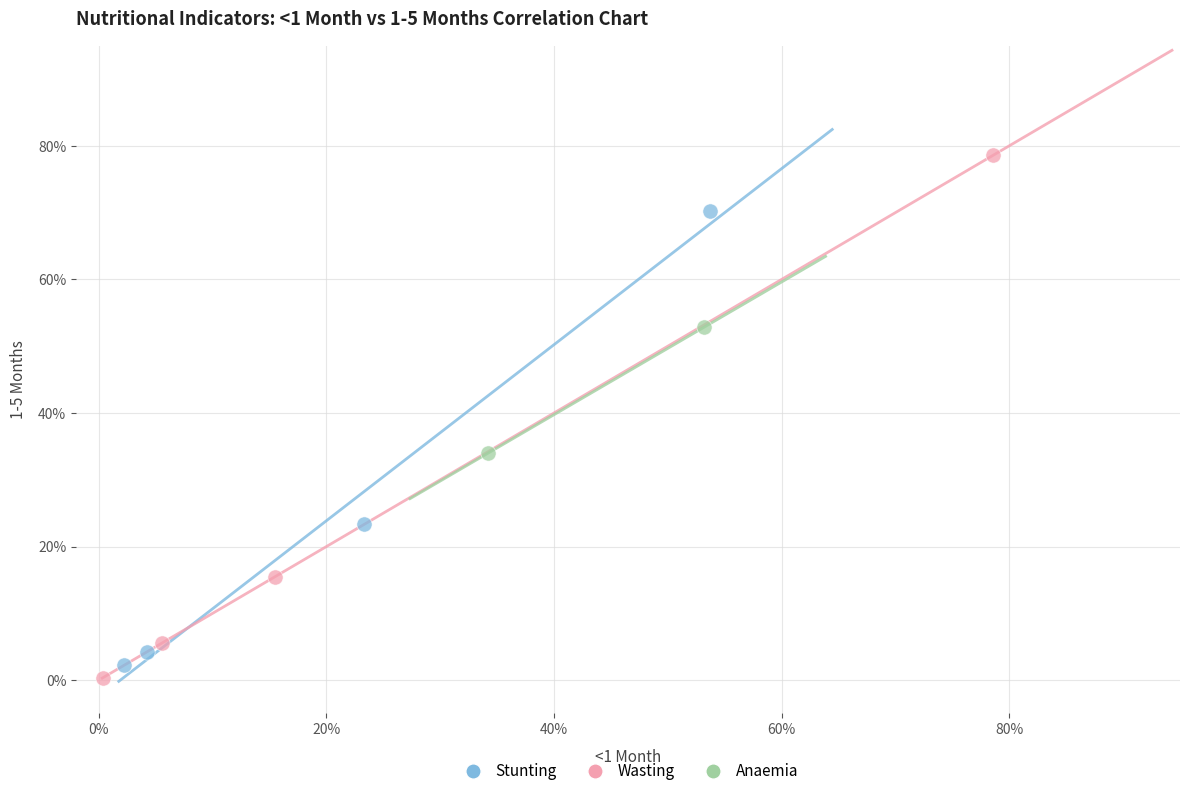

Which series contains the lowest Y value?

Wasting